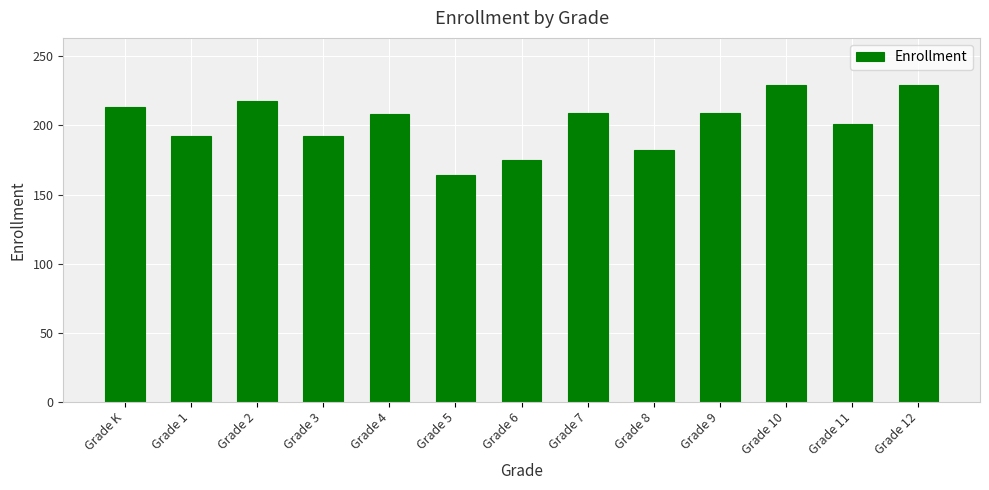

What is the label of the 13th bar from the right?

Grade K